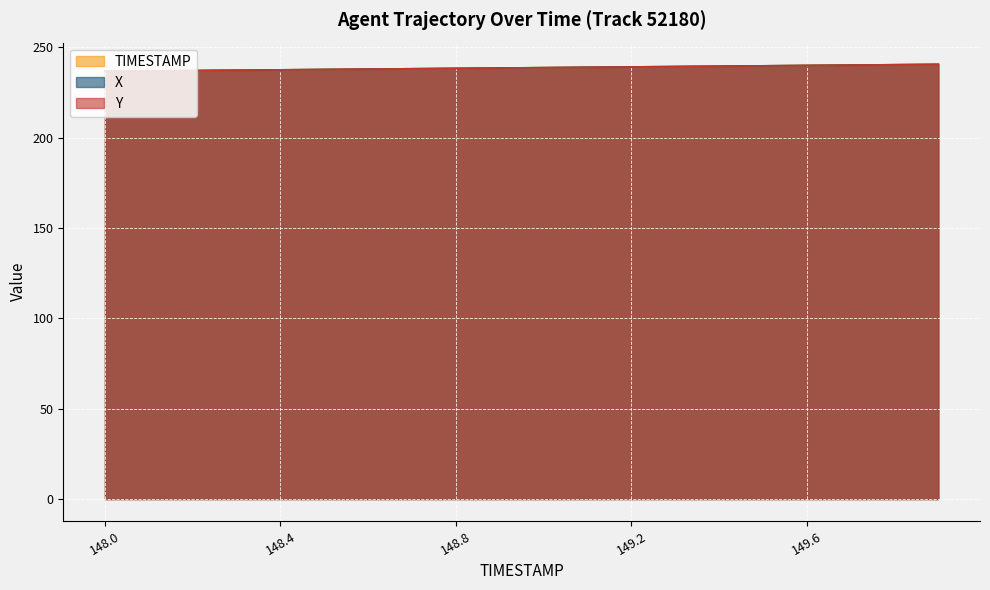

Which series has the largest range (max minus min)?

X